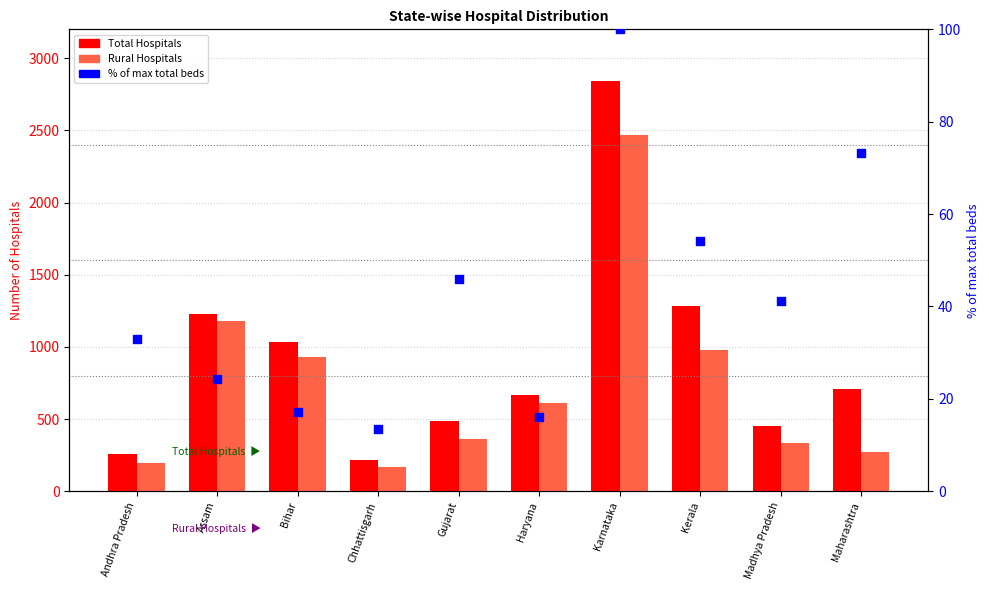

Which series contains the highest Y value?

Total Hospitals